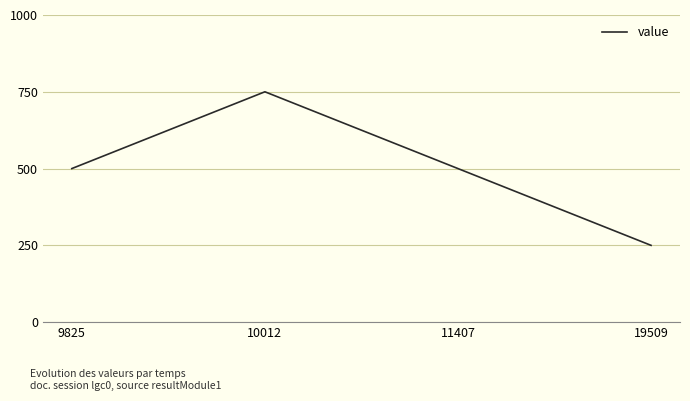

Is it true that the value at 9825 is 888?

False